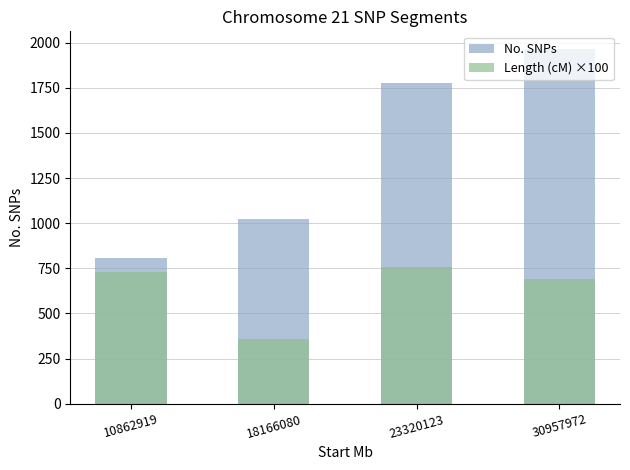

What is the maximum value for No. SNPs?

1965